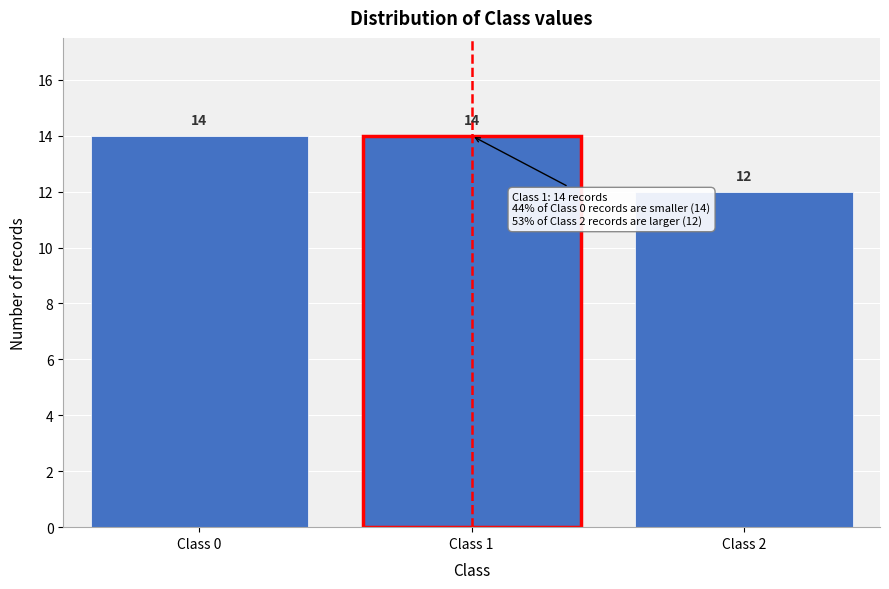

Reading left to right, list all the values displayed in this chart.

14	14	12